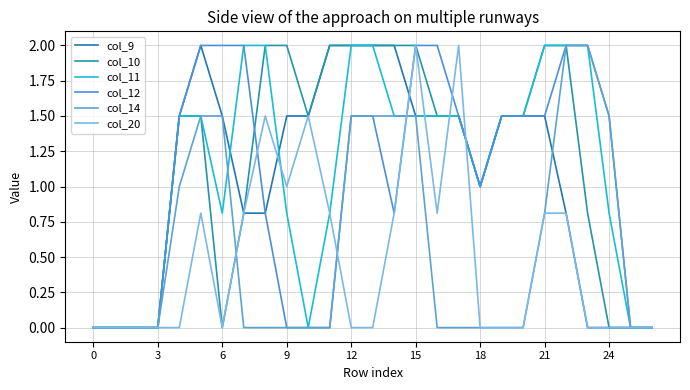

Does the chart display data point markers on the line(s)?

No